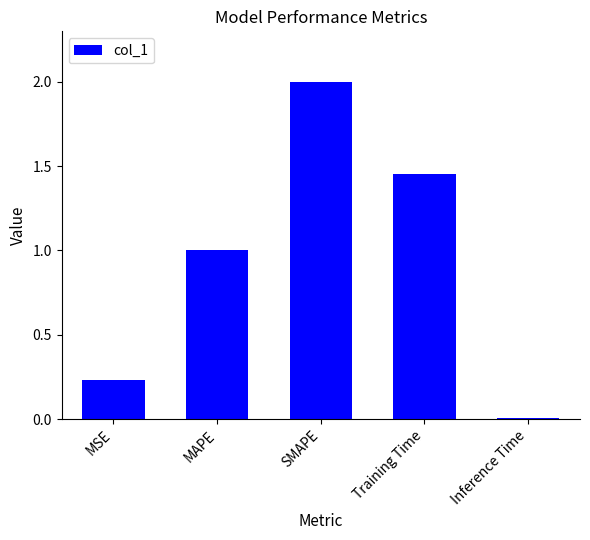

True or false: the data shows 1.0 at SMAPE.

False